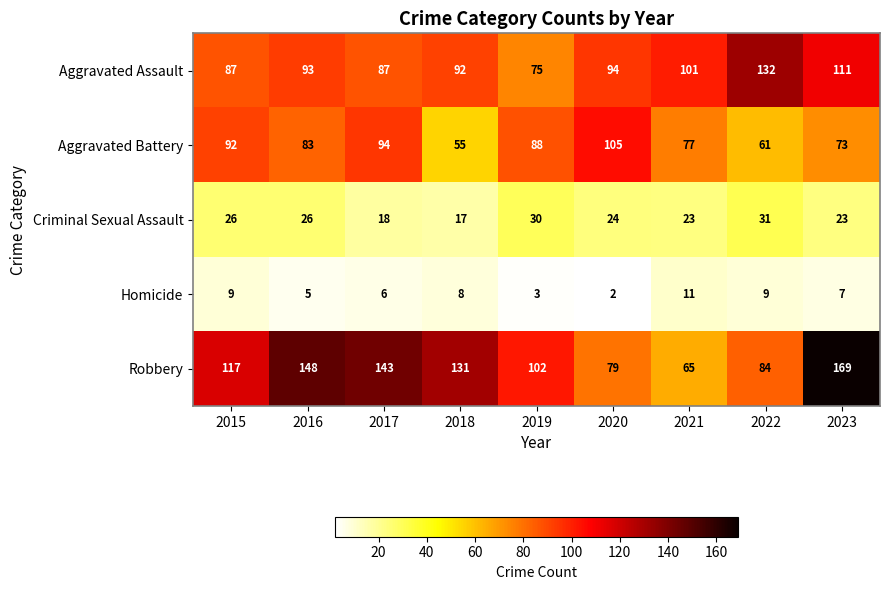

At which category is the sum across all series the highest?

2023